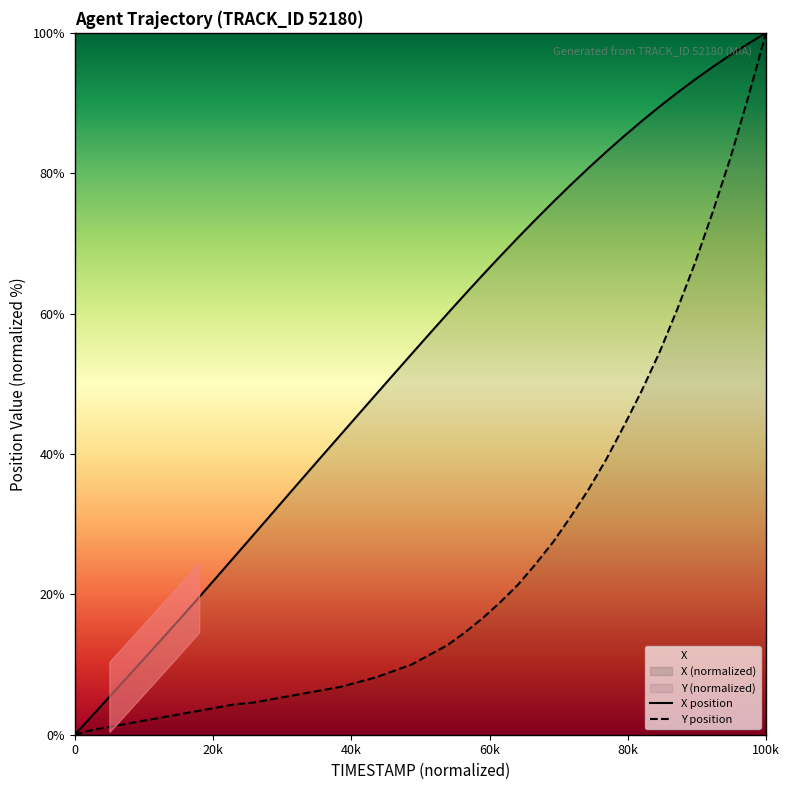

Reading right to left, list all the values displayed in this chart.

X position: 100.0	98.5	96.9	95.2	93.4	91.5	89.5	87.5	85.3	83.1	80.8	78.4	75.9	73.4	70.8	68.2	65.5	62.7	59.9	57.1	54.2	51.4	48.5	45.6	42.7	39.9	37.0	34.1	31.1	28.2	25.3	22.4	19.5	16.7	13.9	11.1	8.3	5.5	2.8	0.0
Y position: 100.0	90.9	82.3	74.5	67.3	60.7	54.5	49.1	44.1	39.3	35.0	31.1	27.5	24.3	21.4	18.9	16.6	14.5	12.7	11.4	10.0	9.1	8.2	7.5	6.8	6.4	5.9	5.5	5.0	4.5	4.3	3.9	3.4	3.0	2.5	2.0	1.6	1.1	0.7	0.0